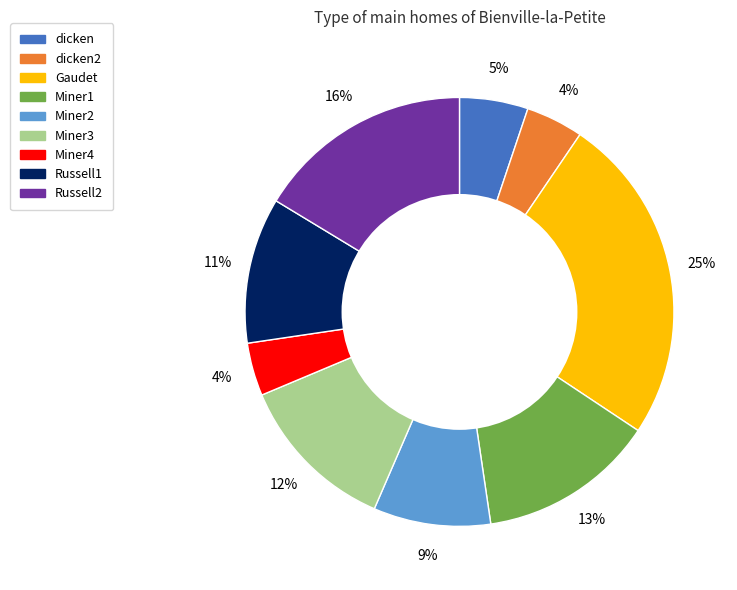

Does any single category account for the majority?

No